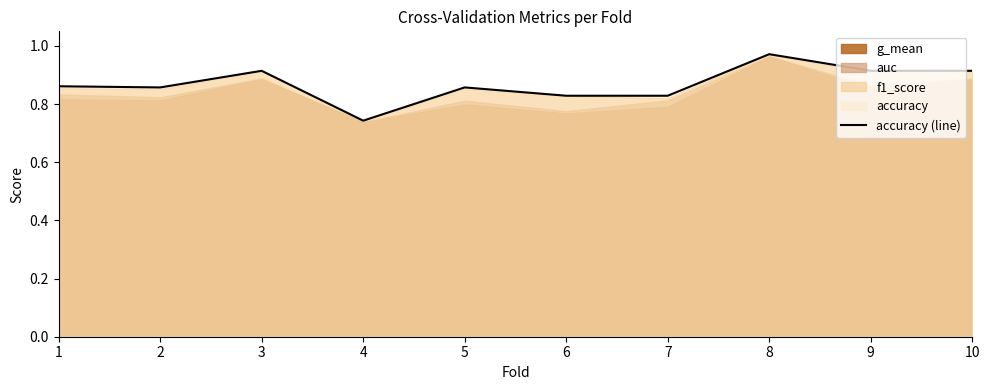

True or false: the data shows 0.5 at 7.

False